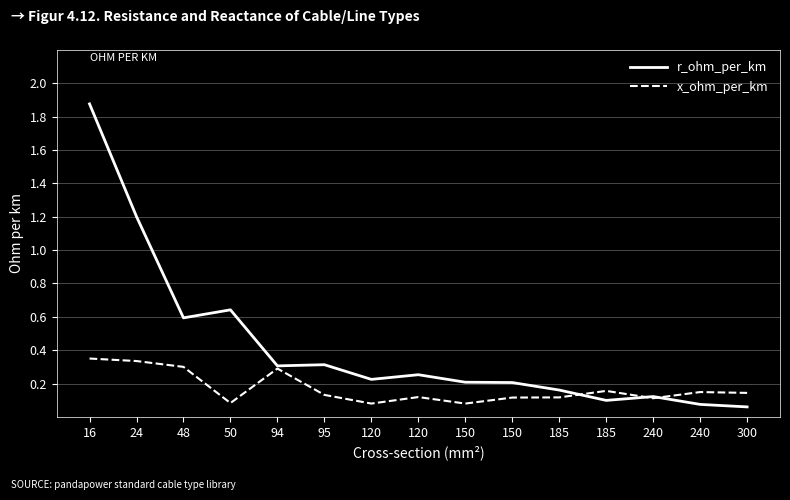

True or false: x_ohm_per_km and r_ohm_per_km intersect in this chart.

True